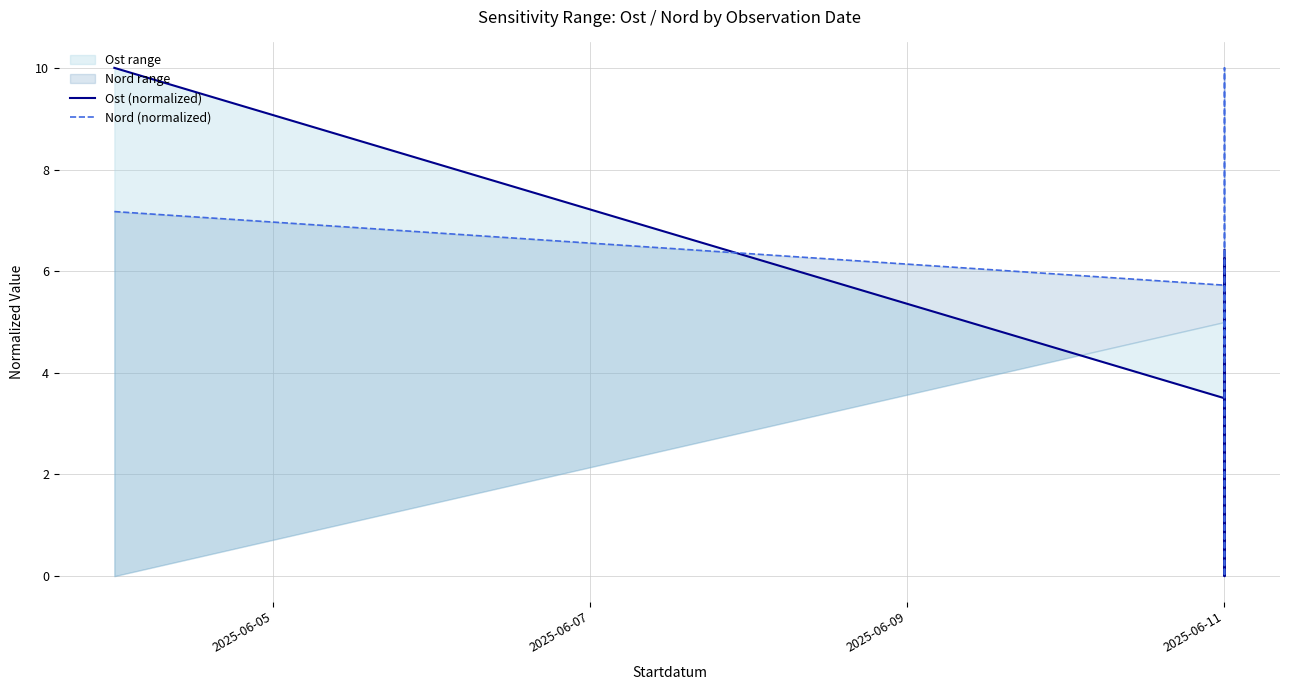

What is the average value of the Nord (normalized) series?

5.9